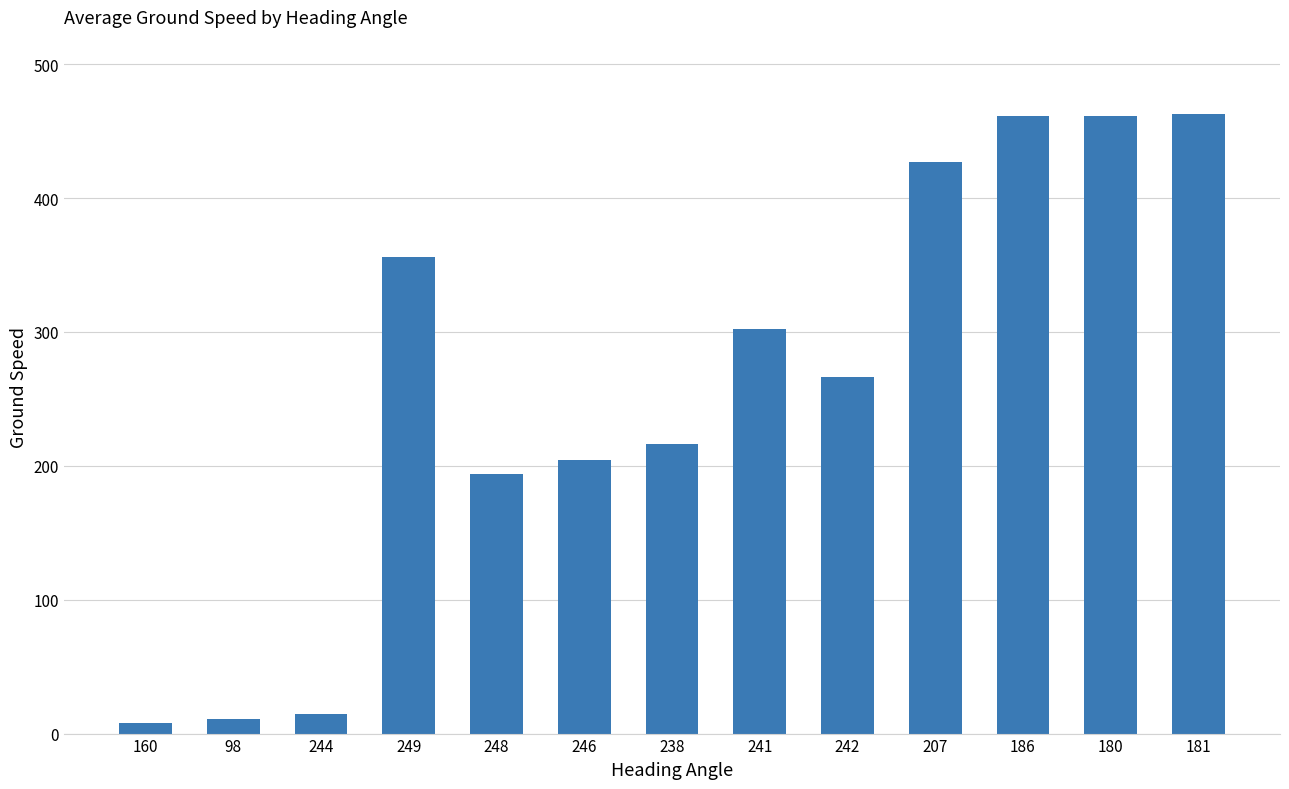

Are the bars grouped side by side (vs. stacked)?

No